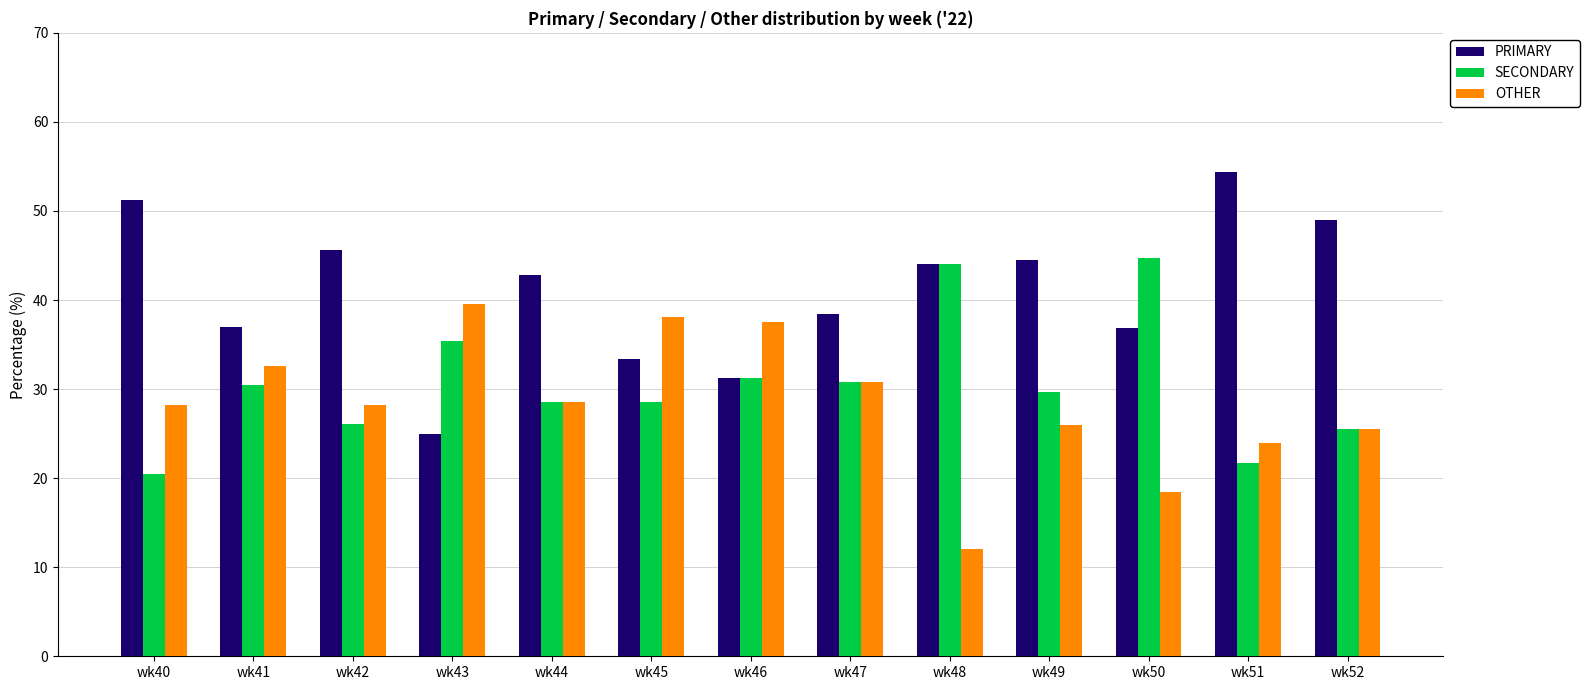

List the series in order of their peak value, highest first.

PRIMARY, SECONDARY, OTHER